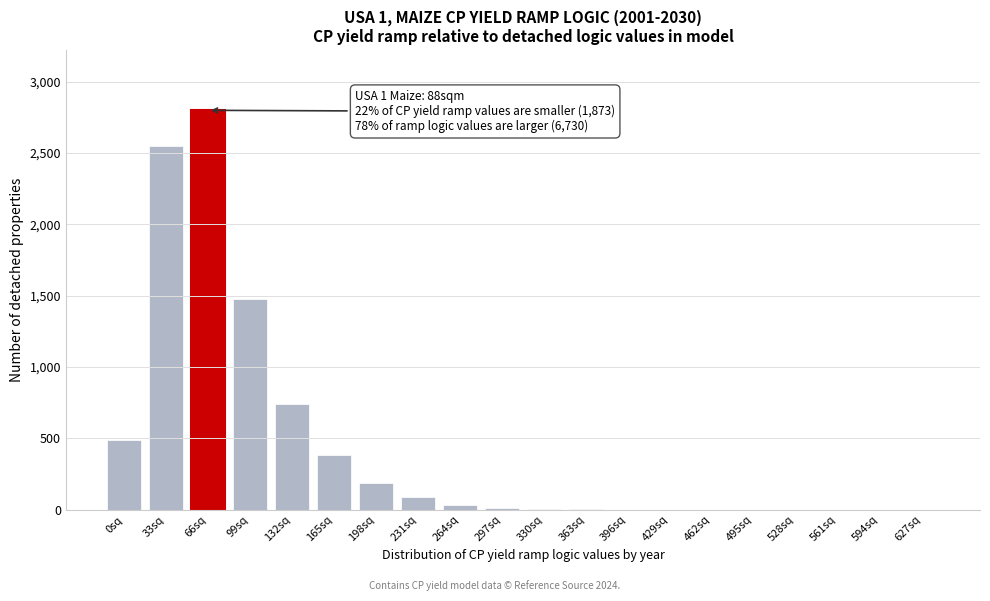

Where is the data nearest to the value 1400?

99sq